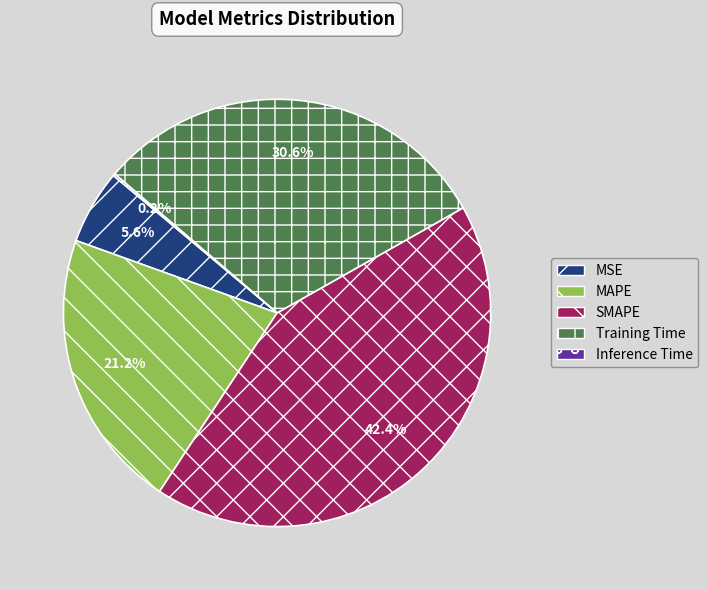

What portion of the pie excludes MAPE?

78.8%